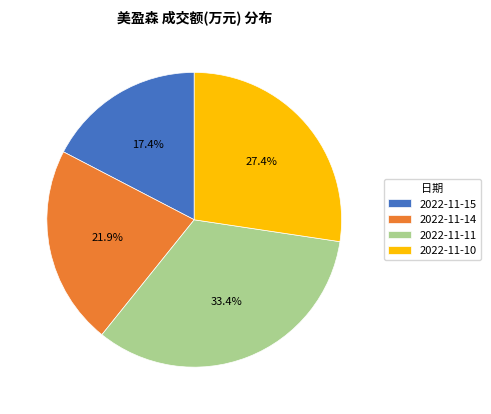

Rank the categories by value from lowest to highest.

2022-11-15, 2022-11-14, 2022-11-10, 2022-11-11